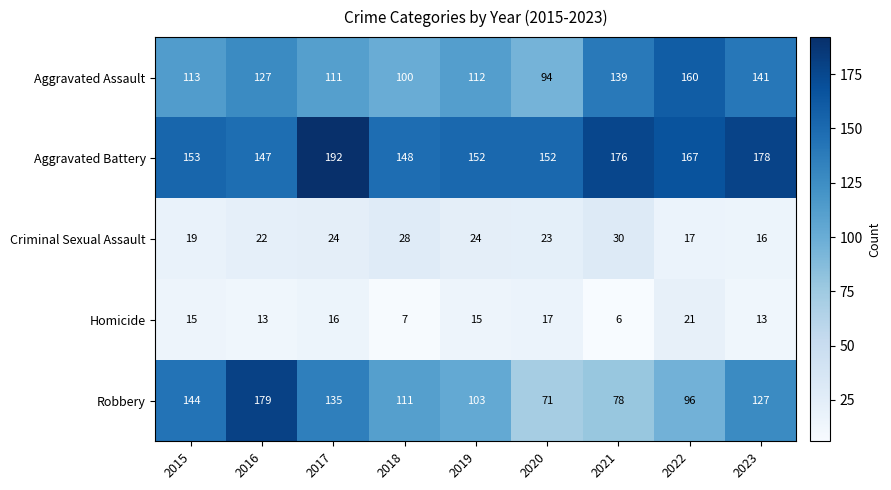

The Homicide series shows 8 at 2017. True or false?

False